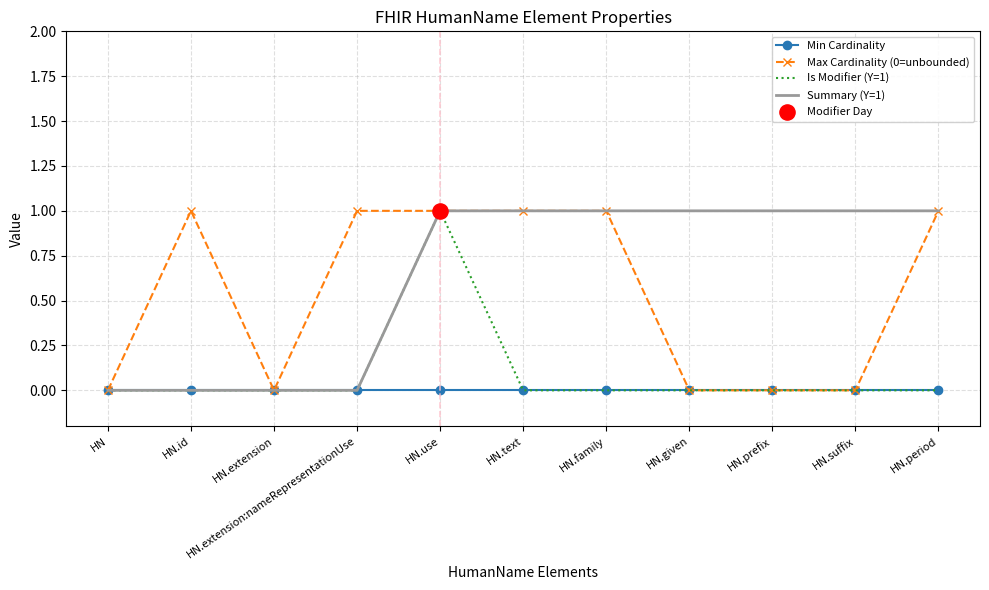

At which category is the sum across all series the highest?

HN.use